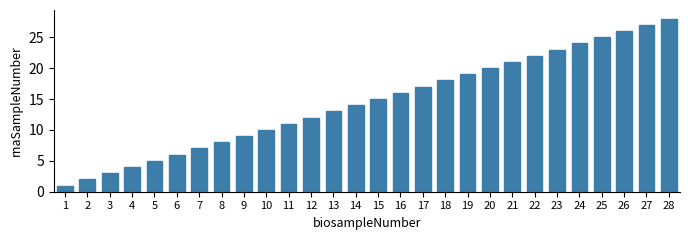

What is the difference between the maximum and minimum values?

27